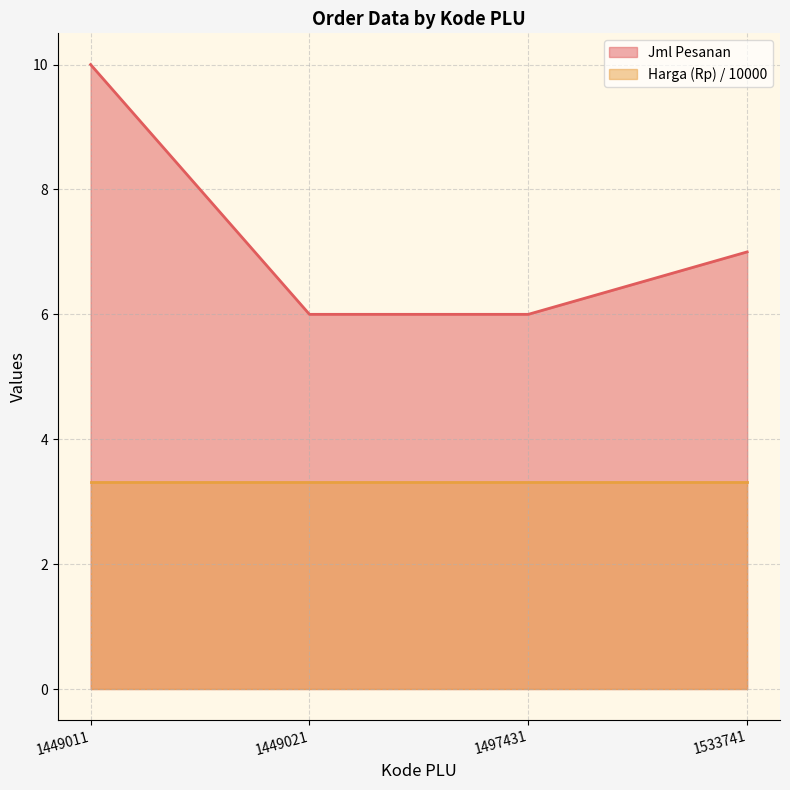

What is the change in value from 1449011 to 1497431?

-4